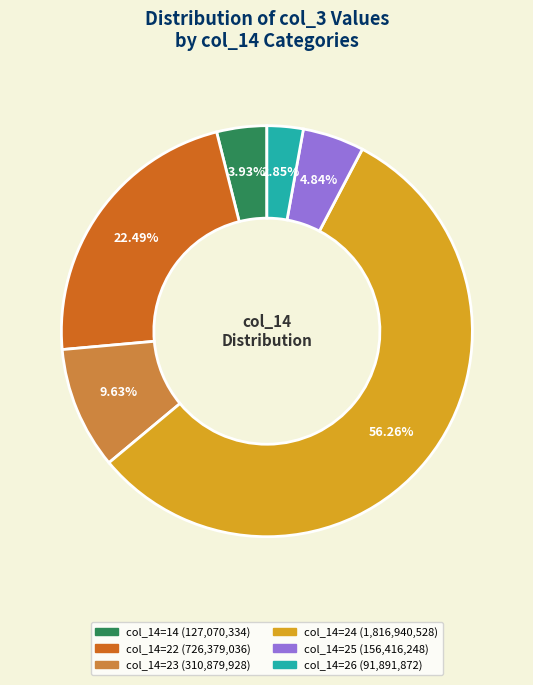

How many segments does this pie chart have?

6